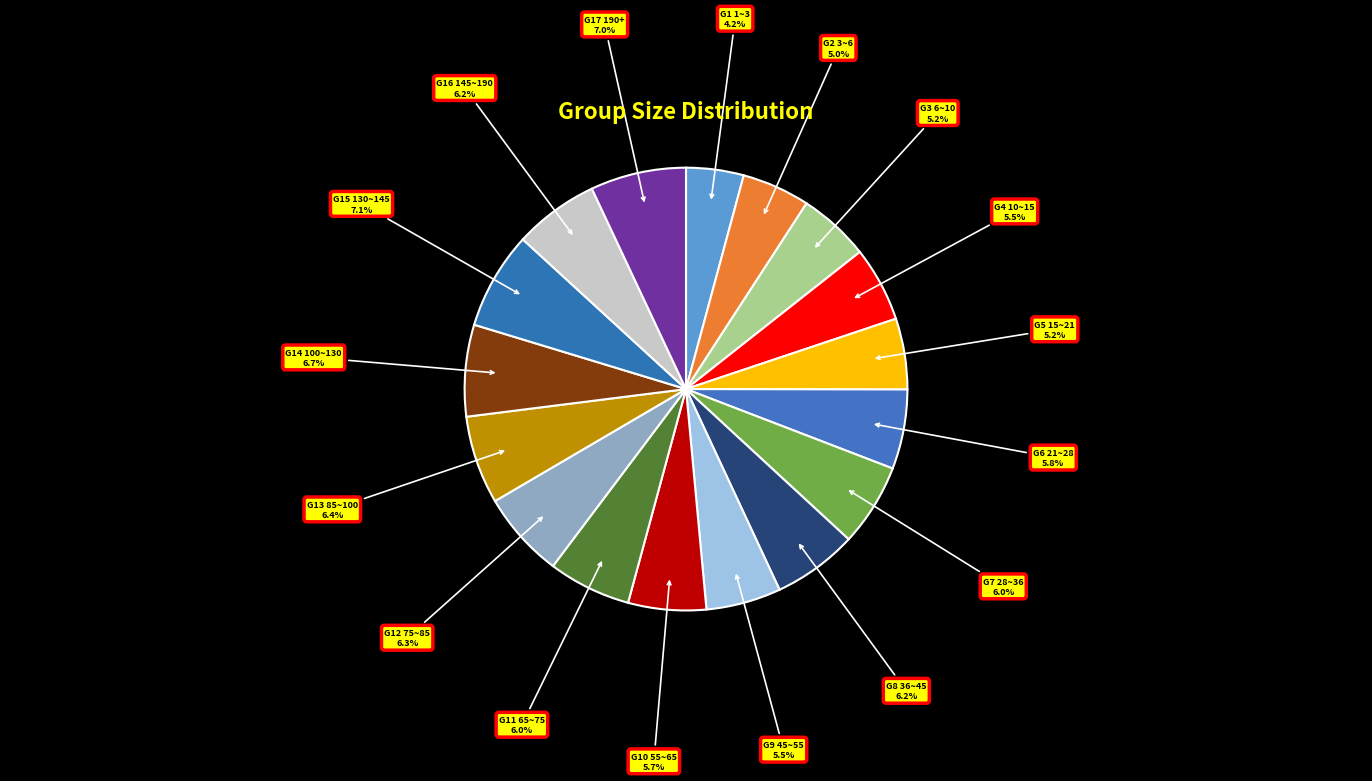

How many segments does this pie chart have?

17